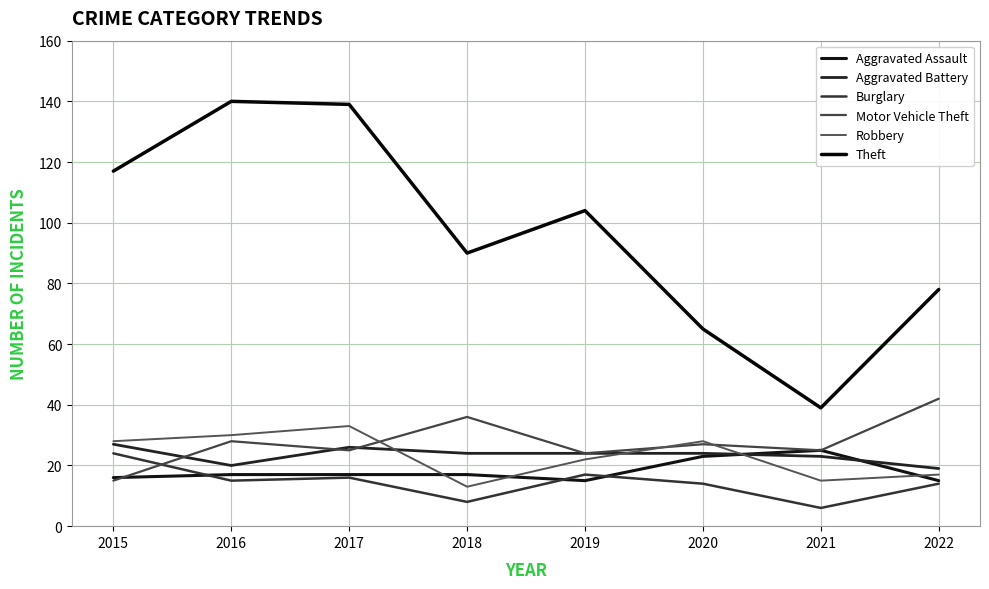

What is the maximum value for Theft?

140